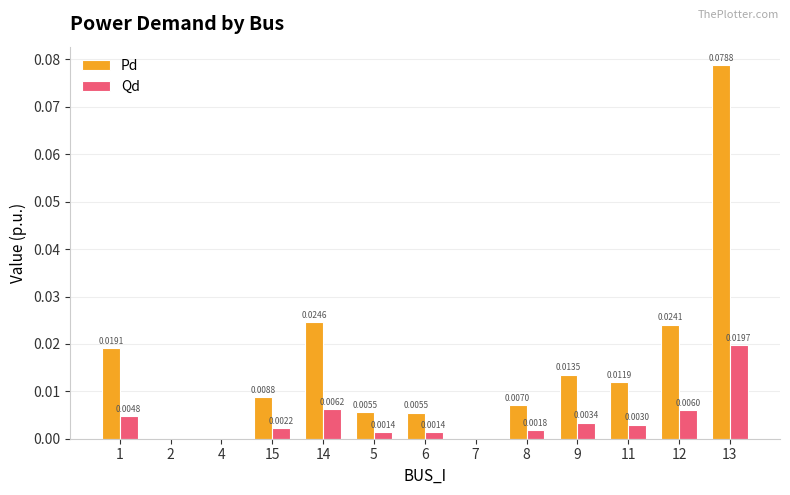

Is the value of Qd at 15 greater than the value of Pd at 4?

Yes